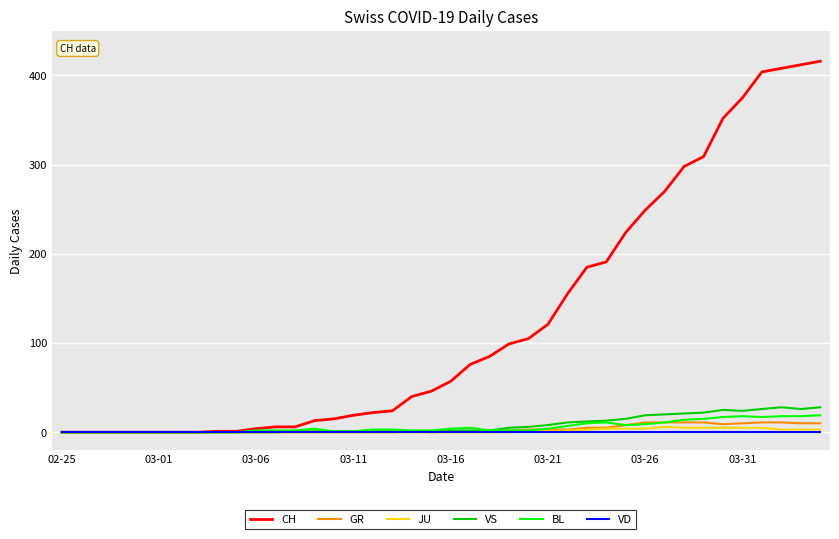

Which series has the largest range (max minus min)?

CH